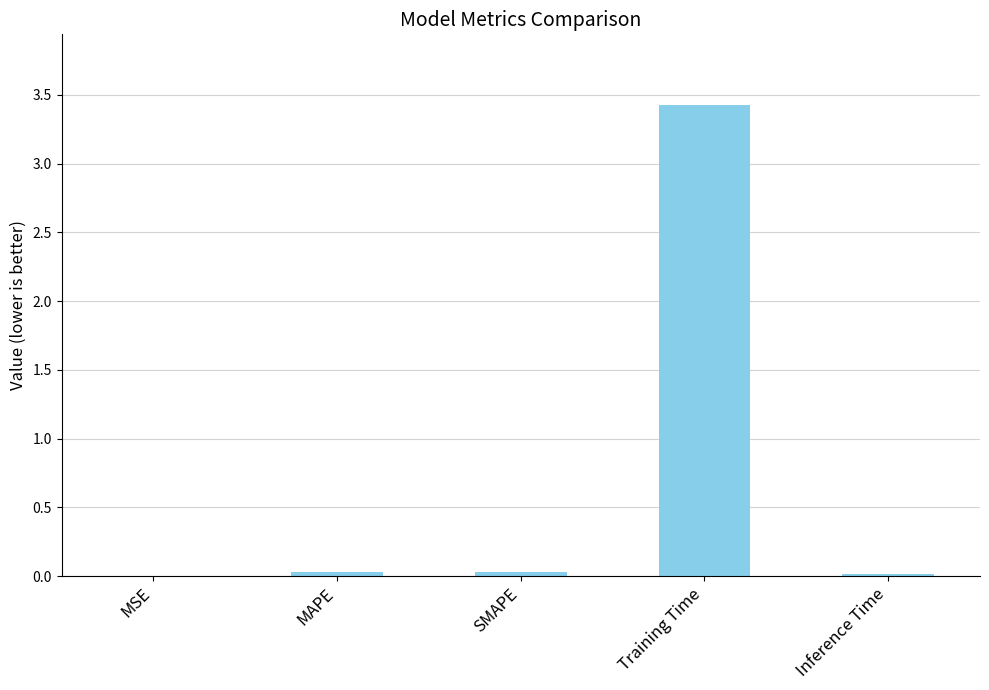

True or false: the data shows 0.0 at Inference Time.

True